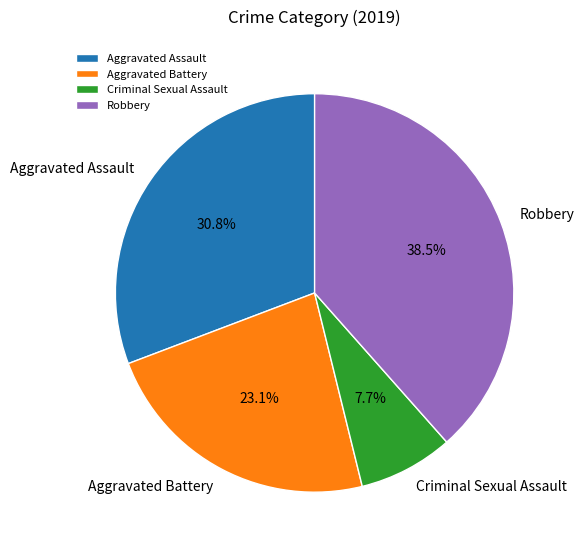

What is the largest slice in the pie chart?

Robbery